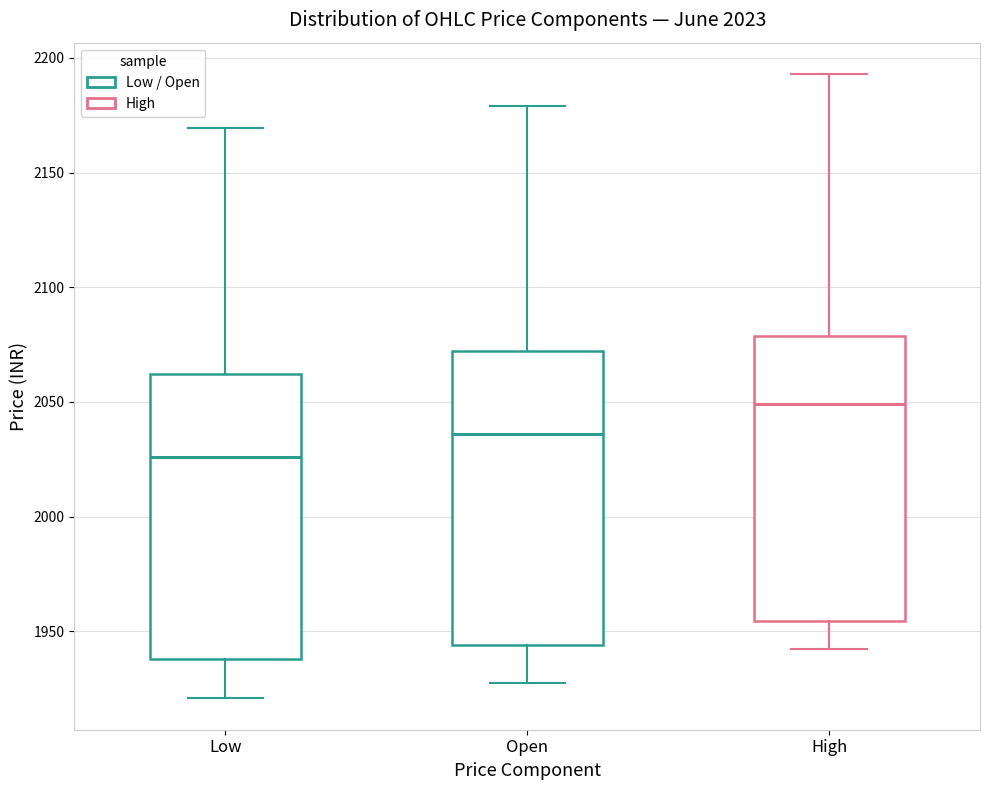

Which box's median line is the lowest?

Low